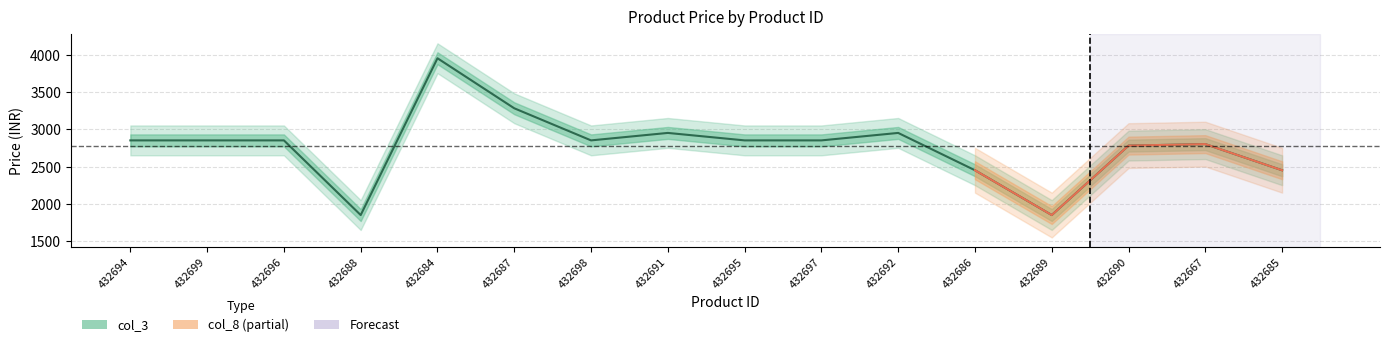

Read the value at 432684, to the nearest 10.

3950